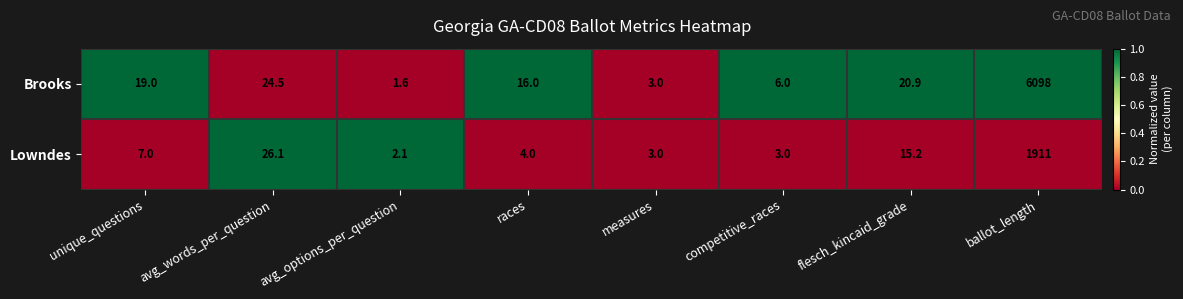

Which category has the lowest value across all series?

avg_options_per_question